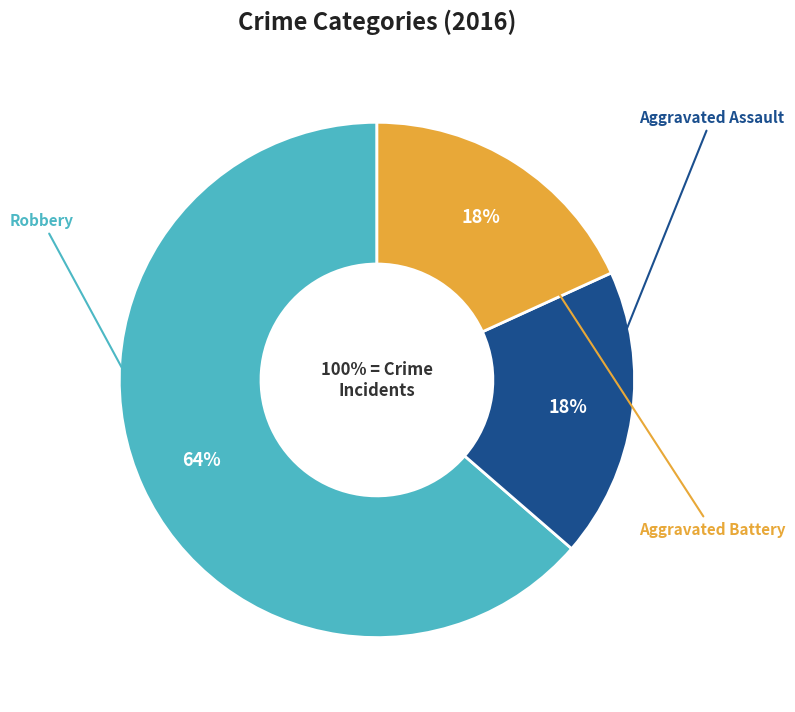

Does Robbery account for over 50% of the chart?

Yes